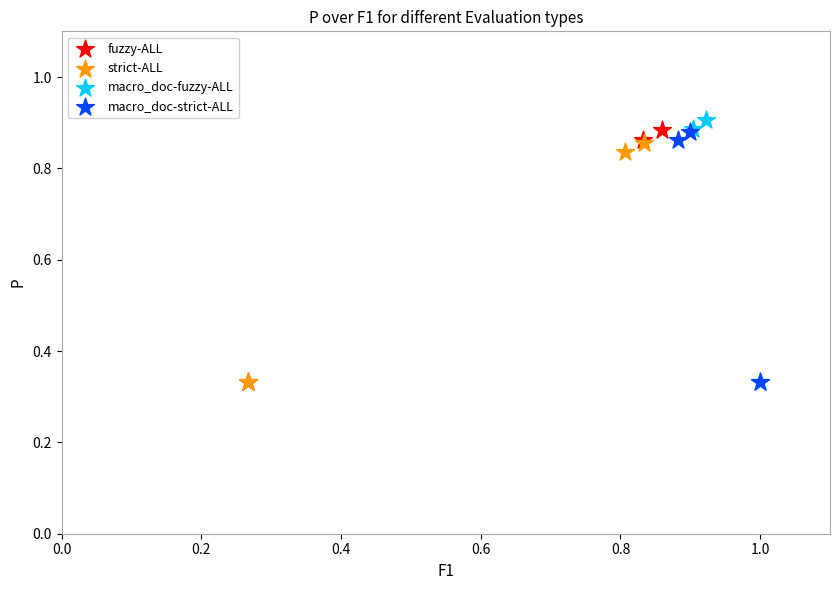

What are all the series names shown in the legend?

fuzzy-ALL, strict-ALL, macro_doc-fuzzy-ALL, macro_doc-strict-ALL